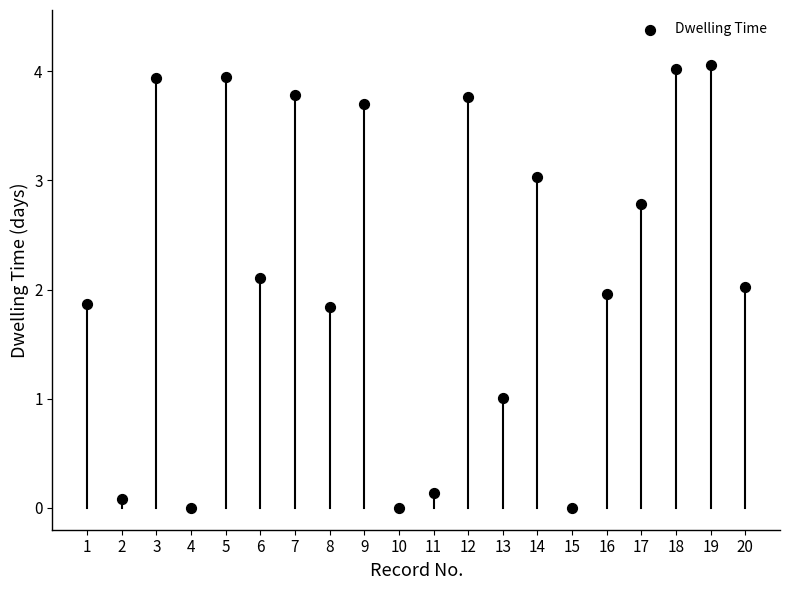

What is the range of X values (max minus min)?

19.0